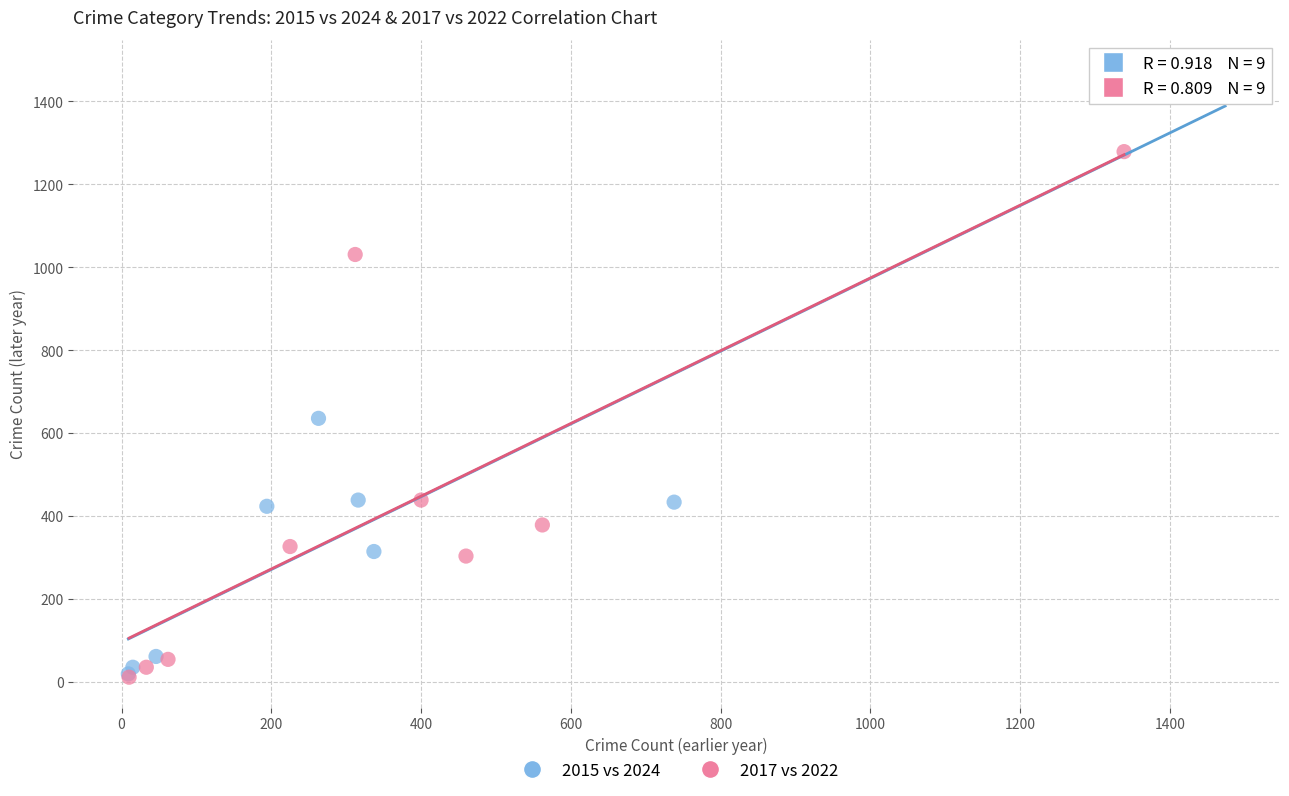

Which series has the widest spread of Y values?

2015 vs 2024